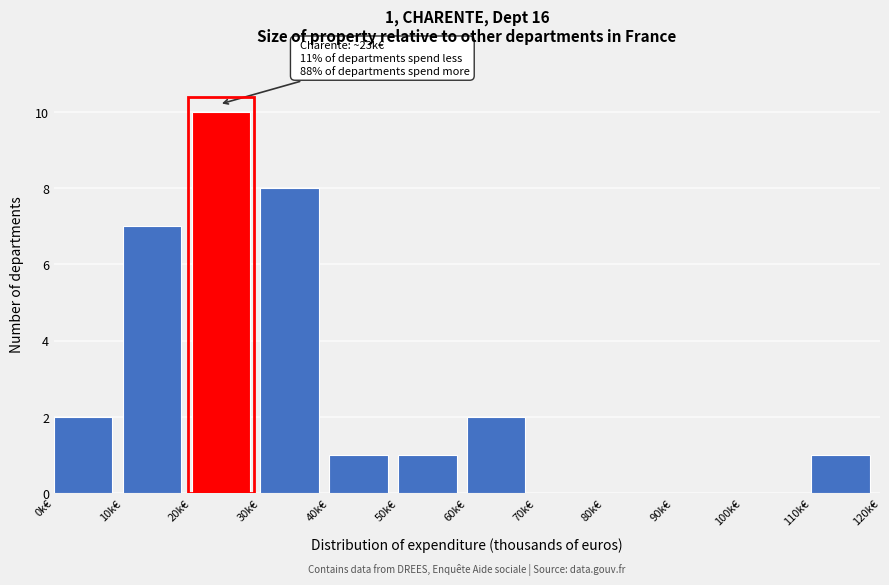

Reading left to right, list all the values displayed in this chart.

0k€=2	10k€=7	20k€=10	30k€=8	40k€=1	50k€=1	60k€=2	70k€=0	80k€=0	90k€=0	100k€=0	110k€=1